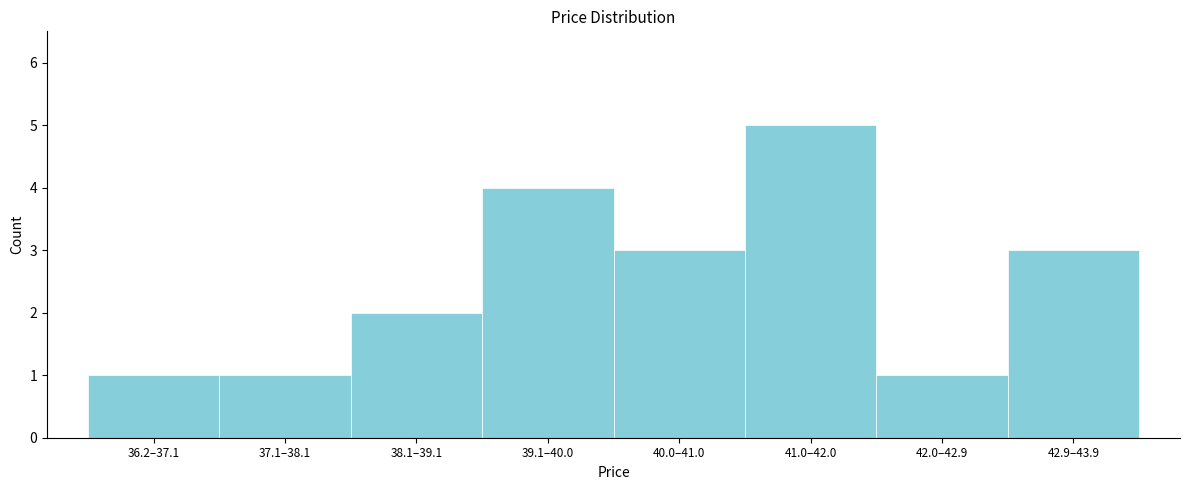

Reading left to right, list all the values displayed in this chart.

1	1	2	4	3	5	1	3